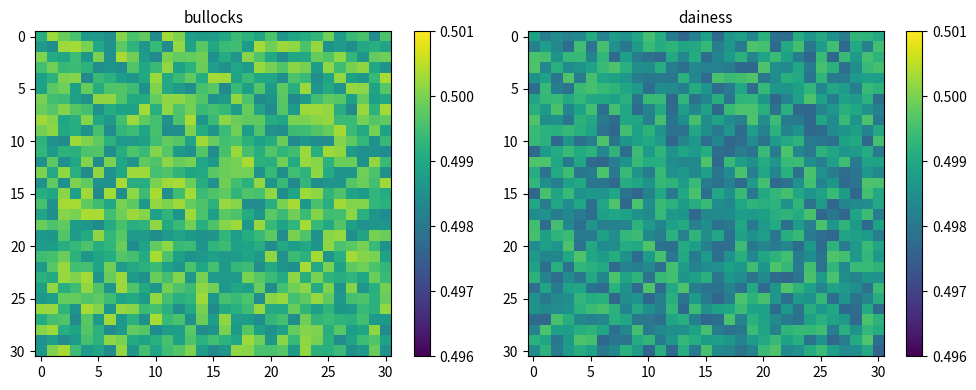

How many data points does each series have?

31